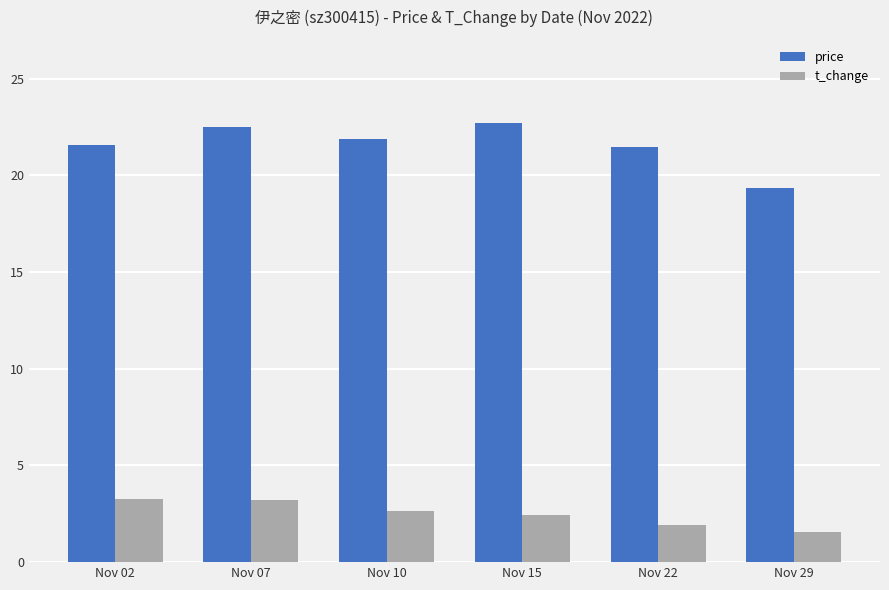

What is the sum of all price values?

129.4